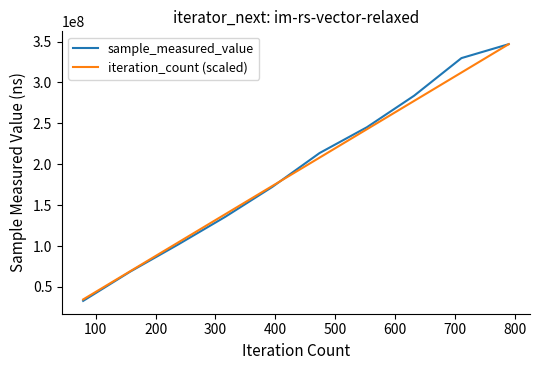

Which series has the widest spread of values?

sample_measured_value